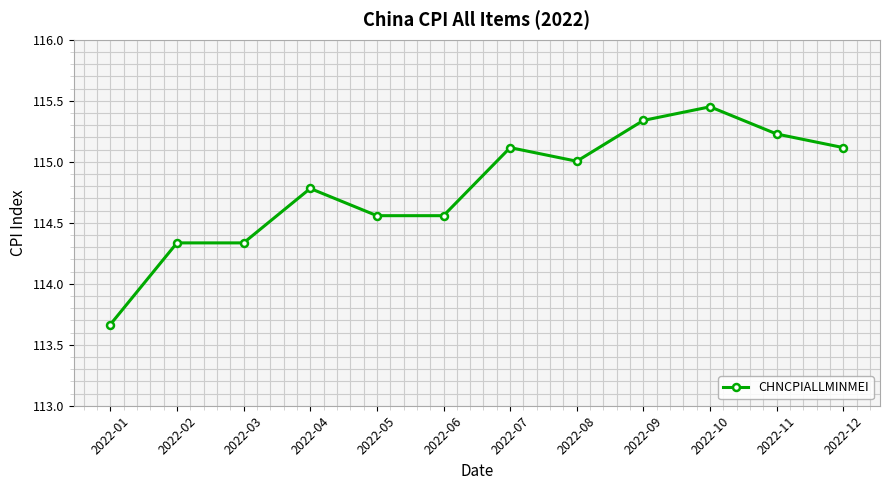

How many lines are shown in the chart?

1